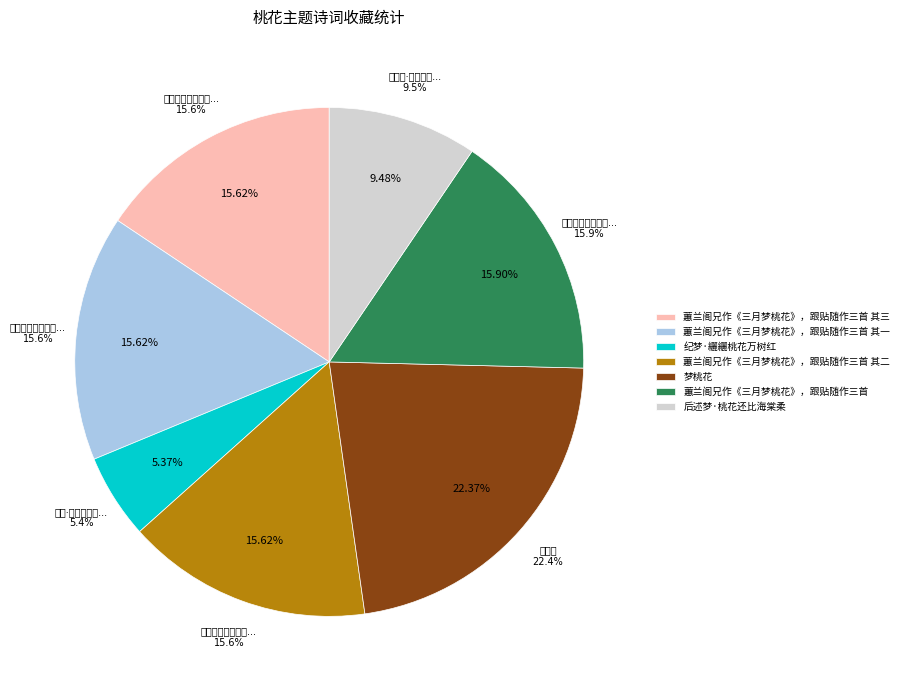

To the nearest percent, what portion does 蕙兰阁兄作《三月梦桃花》，跟贴随作三首 represent?

16%